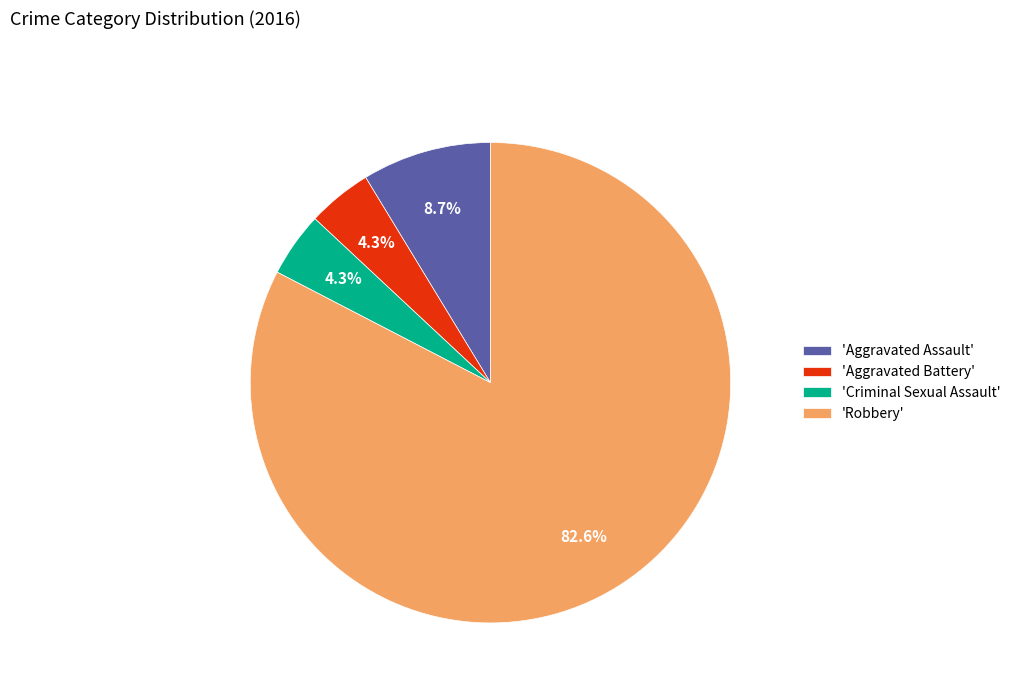

Which category has the biggest portion of the pie?

'Robbery'